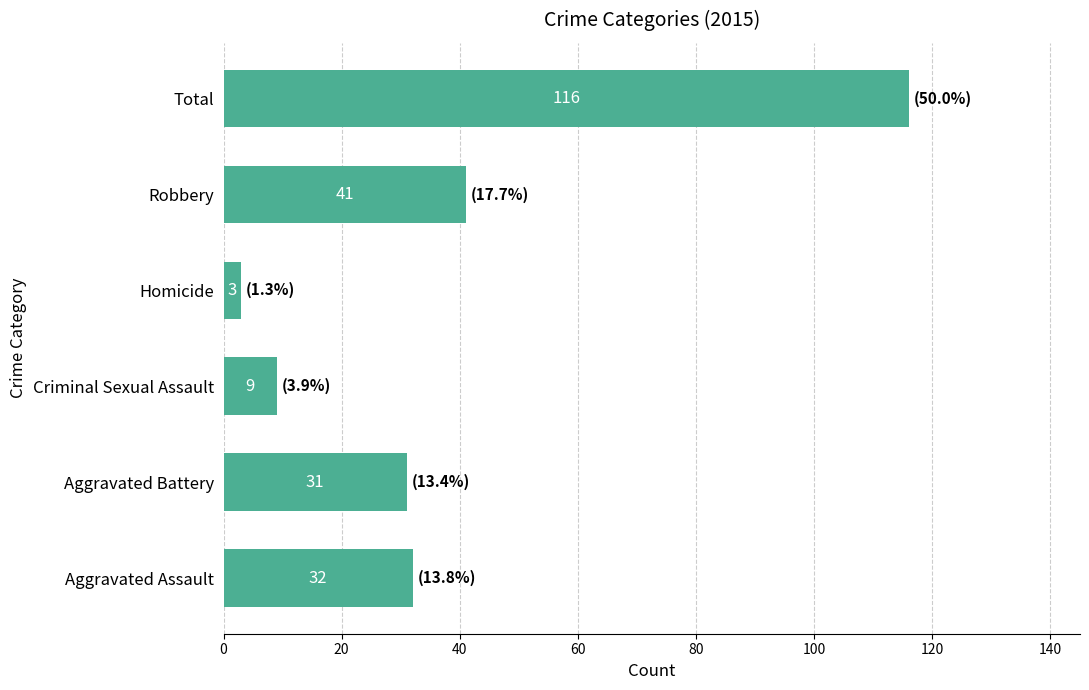

True or false: the data shows 41 at Robbery.

True